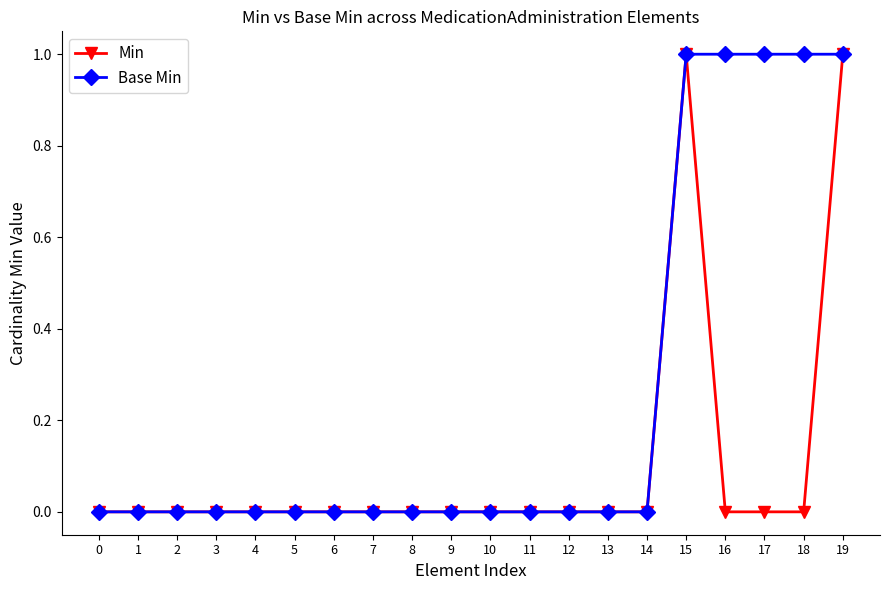

Does the chart display data point markers on the line(s)?

Yes